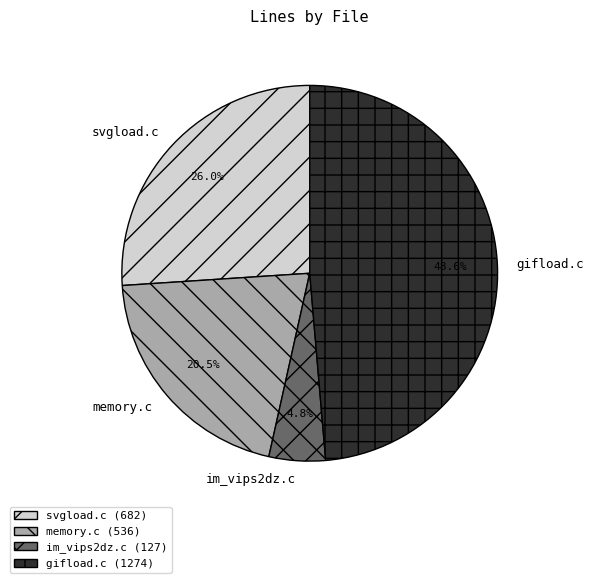

What is the total percentage of memory.c and im_vips2dz.c?

25.3%